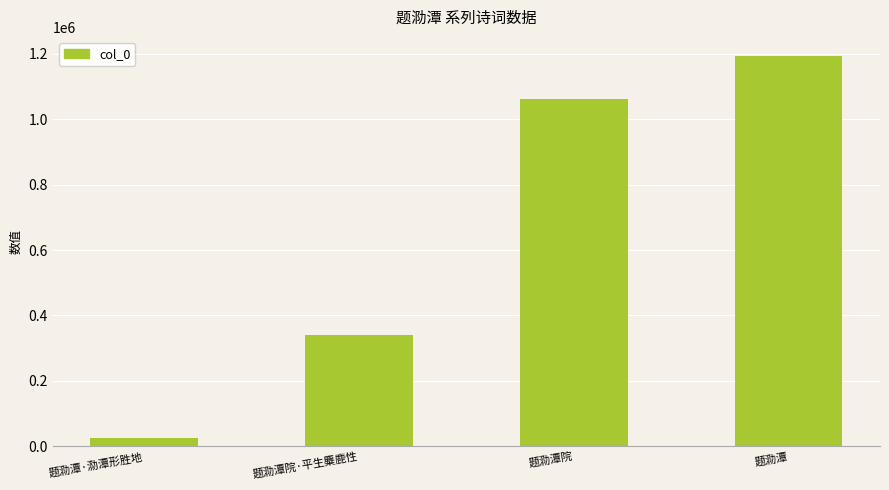

What is the difference between the values at 题泐潭院 and 题泐潭·泐潭形胜地?

1035094